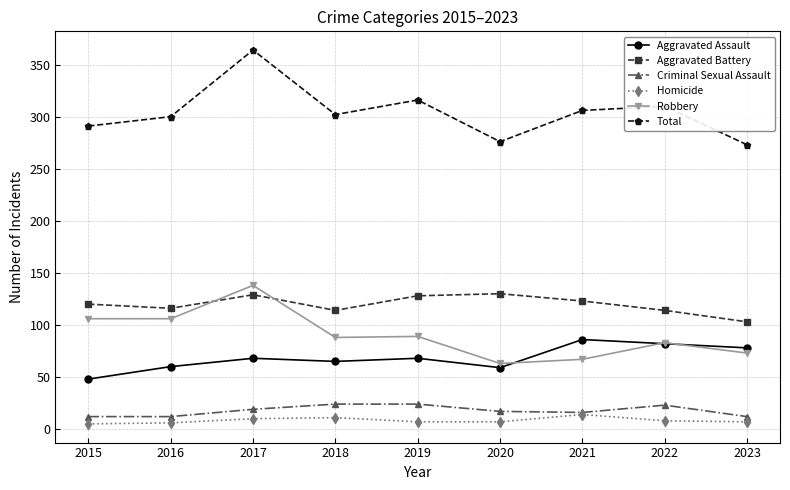

True or false: Aggravated Battery and Aggravated Assault intersect in this chart.

False